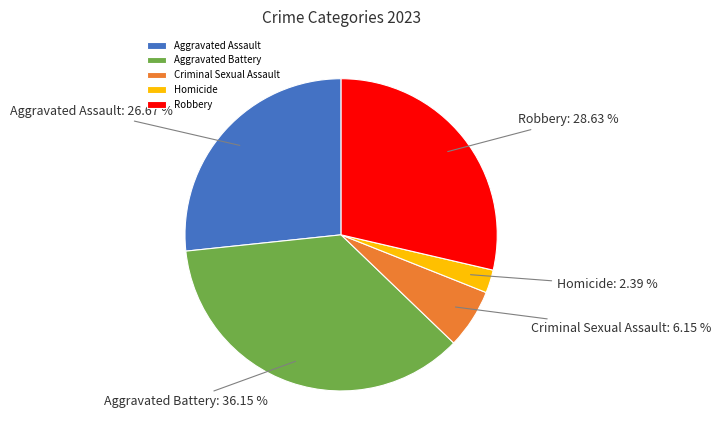

Is there any slice that represents more than half of the pie?

No